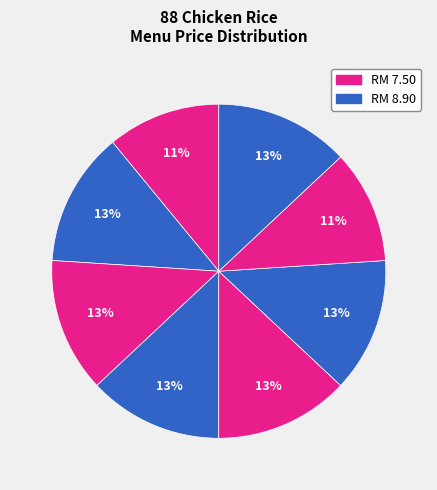

How many segments does this pie chart have?

8